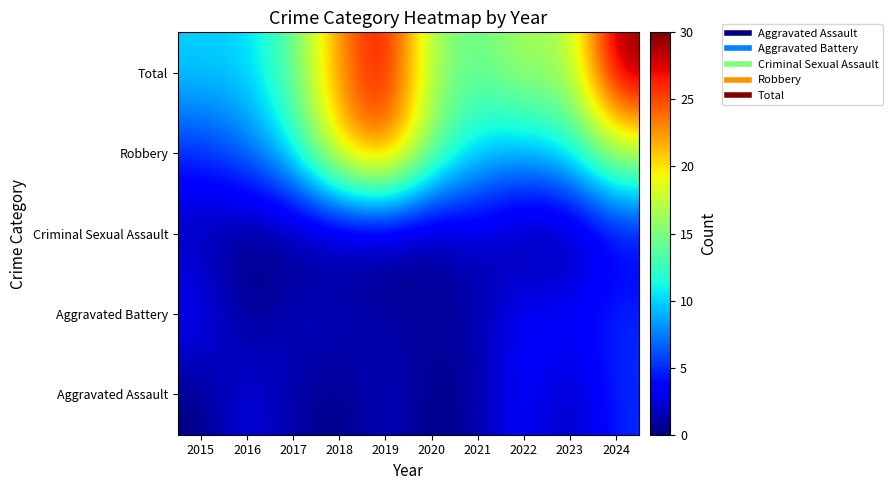

Reading right to left, what are all the values shown in this chart?

Aggravated Assault: 2024=5	2023=1	2022=4	2021=1	2020=0	2019=2	2018=0	2017=1	2016=3	2015=0
Aggravated Battery: 2024=5	2023=4	2022=4	2021=1	2020=1	2019=1	2018=2	2017=2	2016=0	2015=4
Criminal Sexual Assault: 2024=3	2023=0	2022=0	2021=2	2020=0	2019=0	2018=0	2017=0	2016=0	2015=1
Robbery: 2024=17	2023=11	2022=9	2021=10	2020=15	2019=25	2018=21	2017=11	2016=7	2015=5
Total: 2024=30	2023=16	2022=17	2021=14	2020=16	2019=28	2018=23	2017=14	2016=10	2015=10